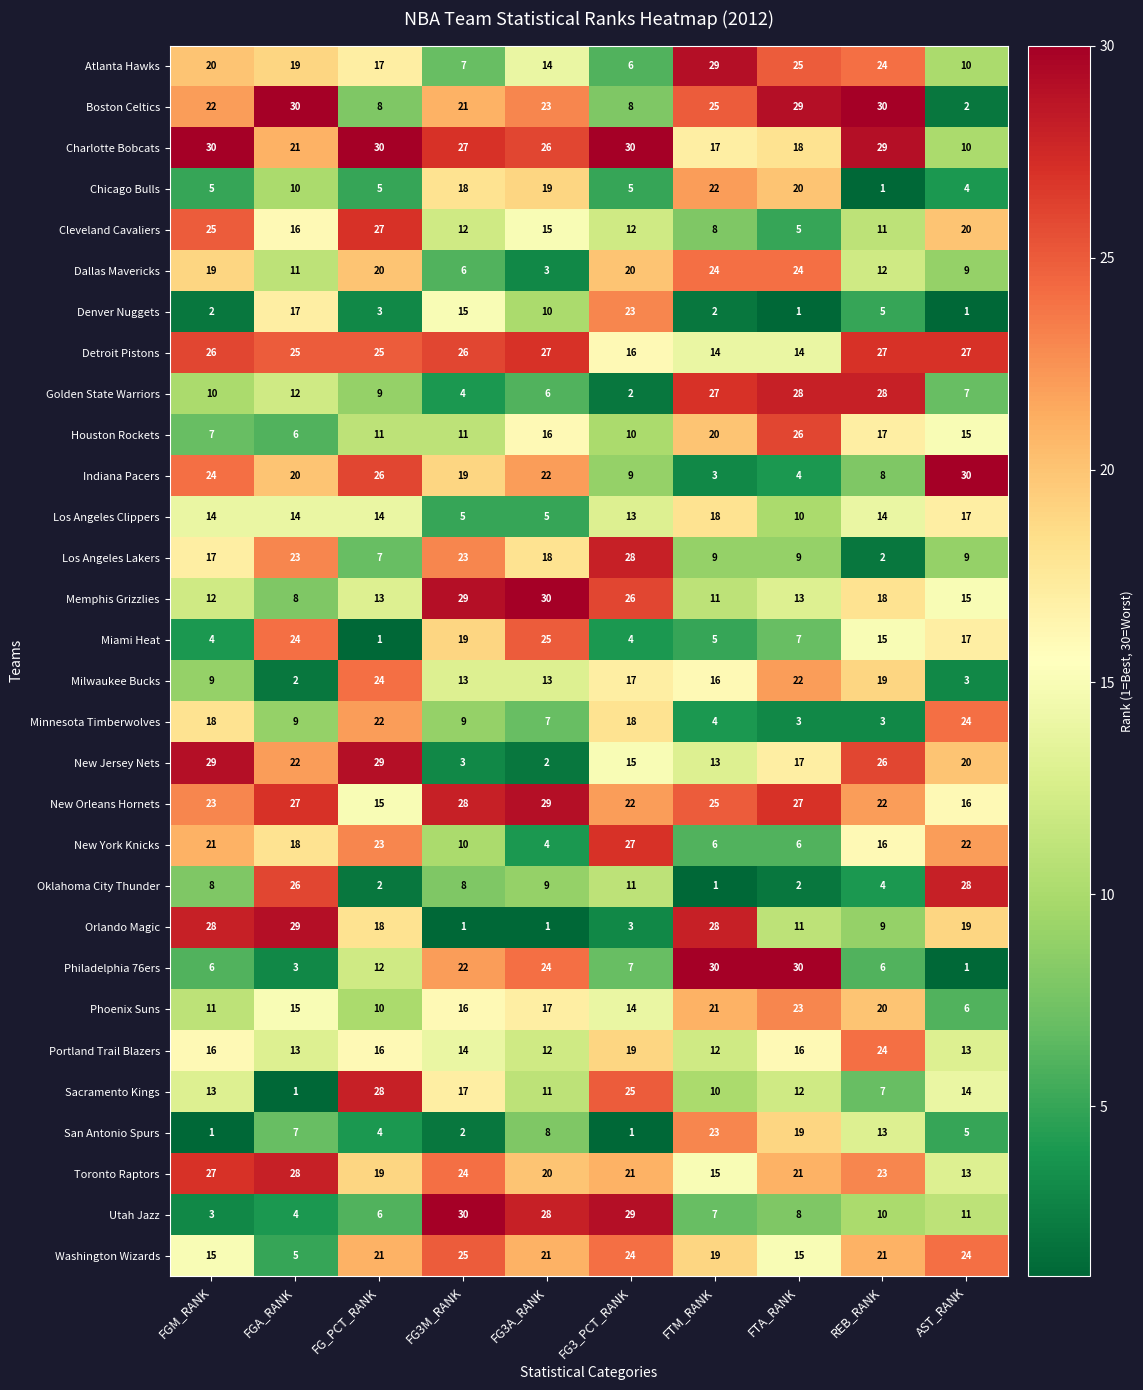

What is the difference between the Orlando Magic values at REB_RANK and AST_RANK?

10